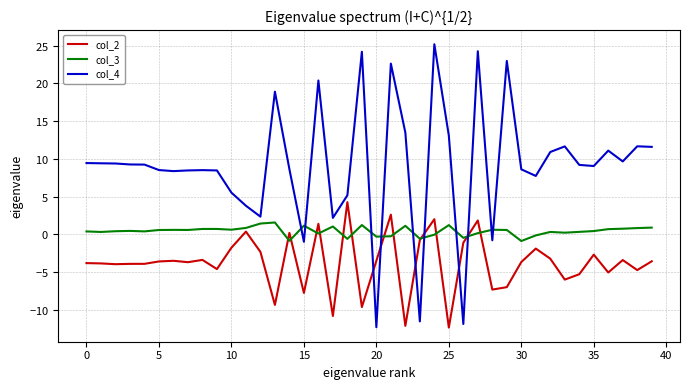

What are all the series names shown in the legend?

col_2, col_3, col_4